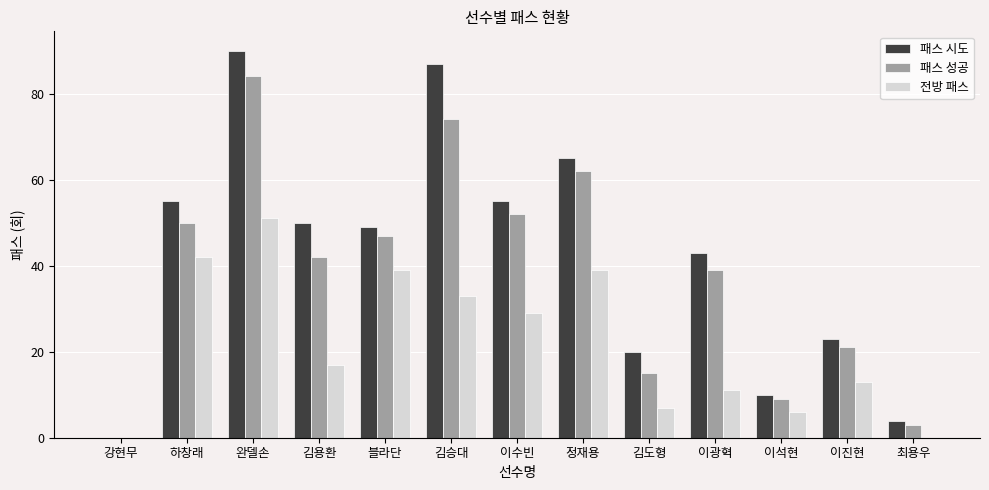

Between 김용환 and 이석현, which series saw the biggest shift?

패스 시도